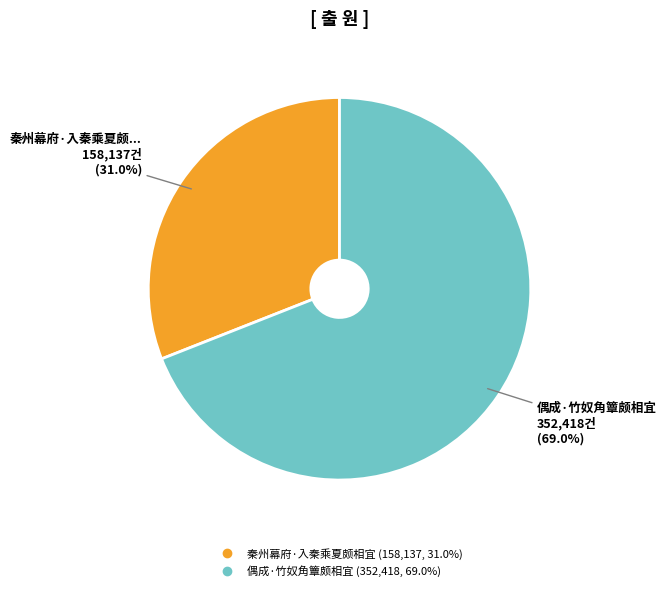

True or false: 秦州幕府·入秦乘夏颇相宜 accounts for 31% of the total.

True